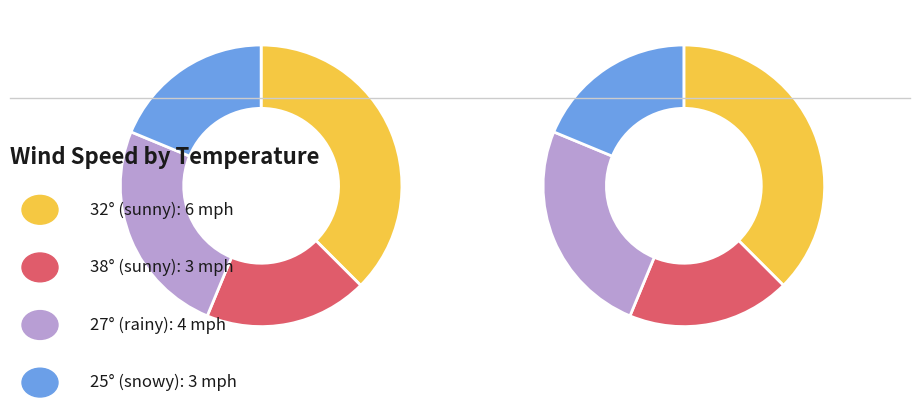

How many segments does this pie chart have?

4